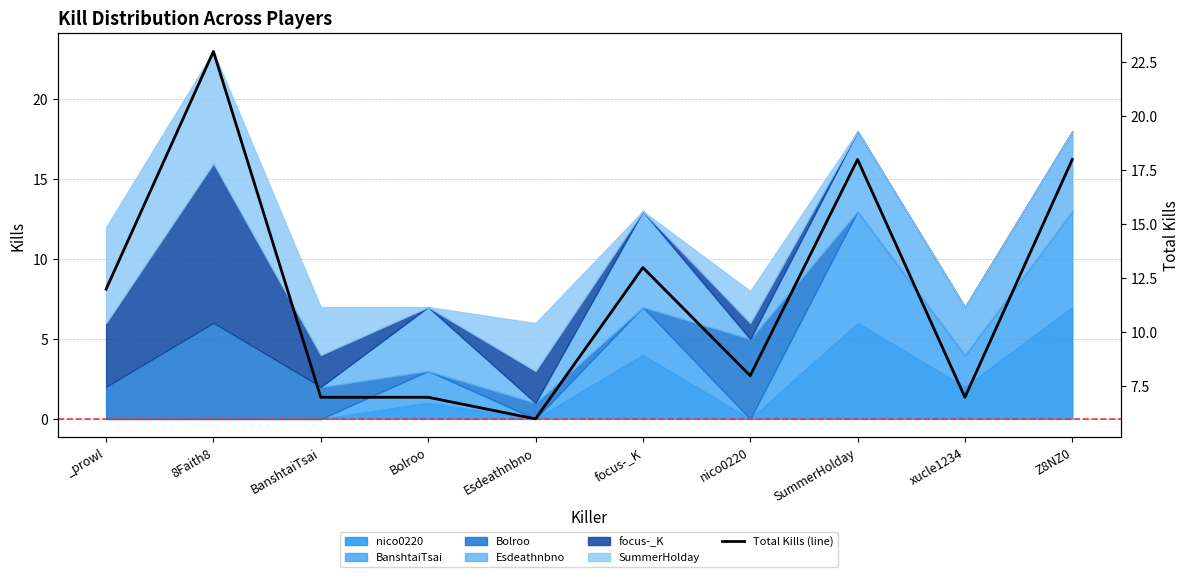

What is the label of the 3rd point from the right?

SummerHolday